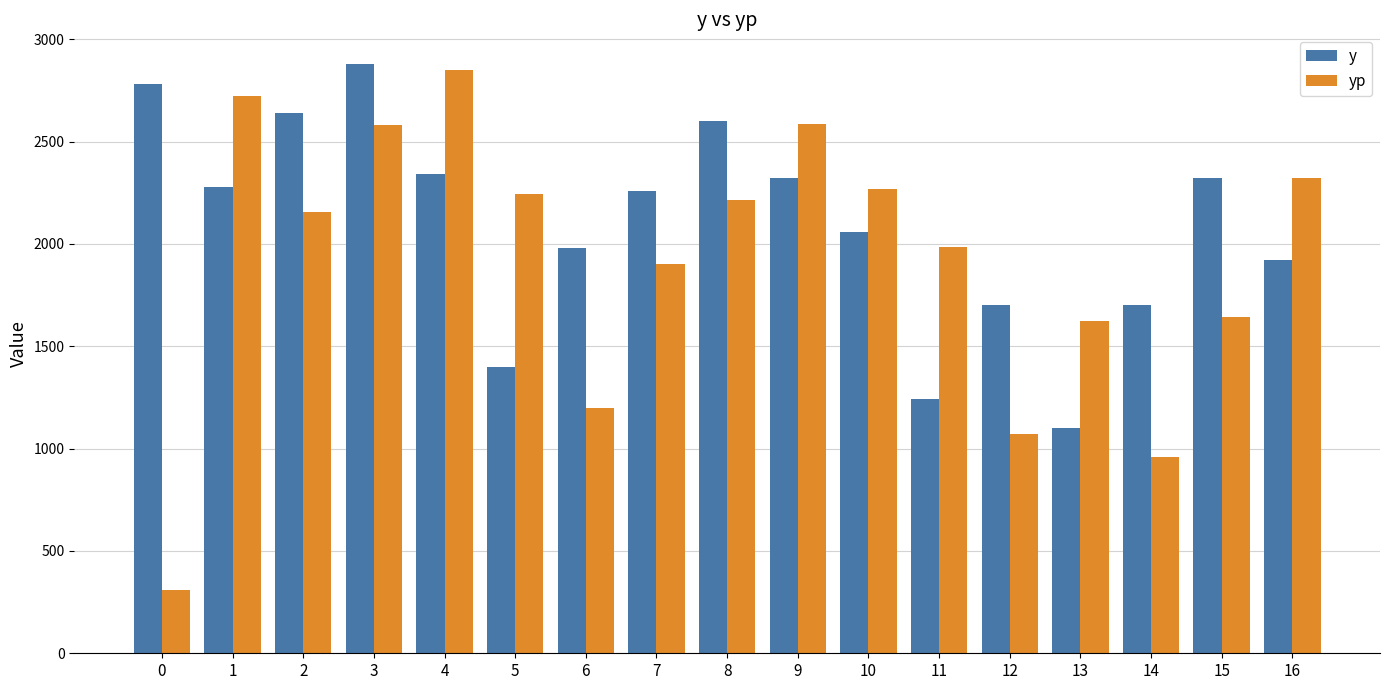

List the series in order of their overall mean, highest first.

y, yp